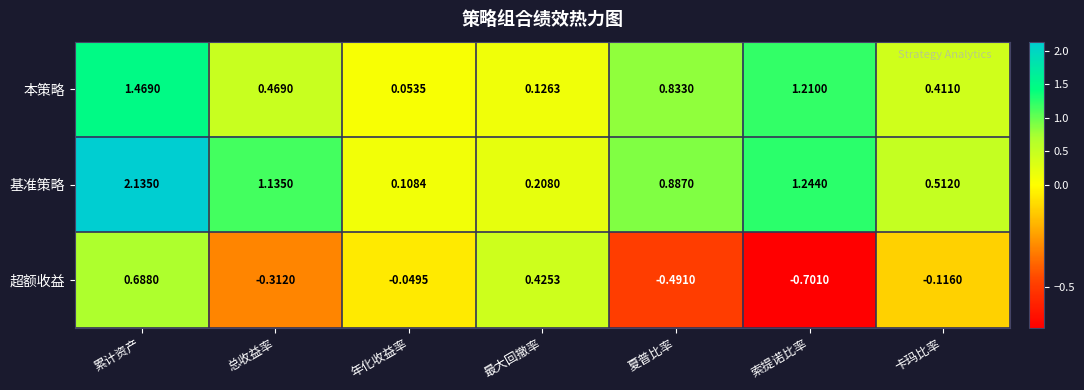

At which label does 基准策略 reach its peak?

累计资产